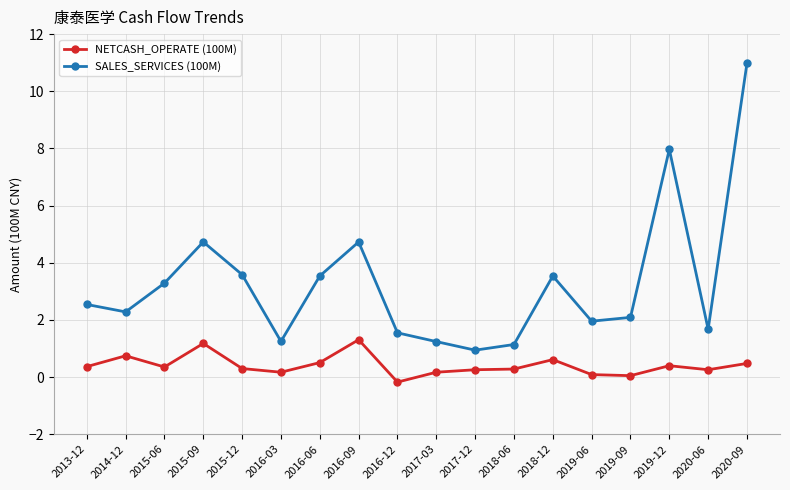

True or false: NETCASH_OPERATE (100M) has more than 0 interior local peaks.

True